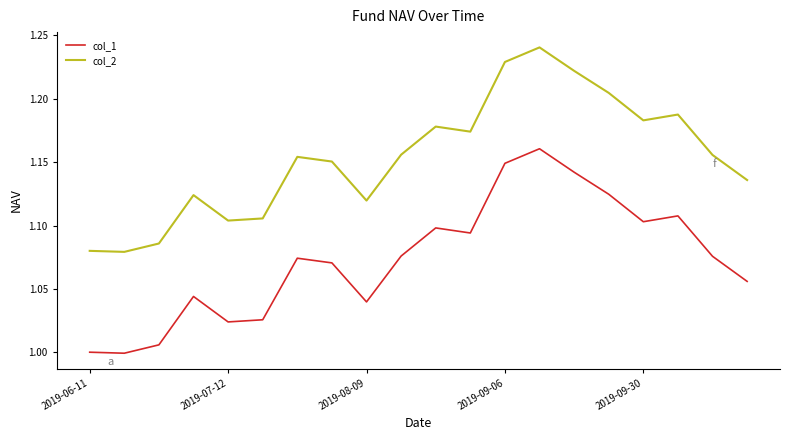

List the series in order of their overall mean, lowest first.

col_1, col_2